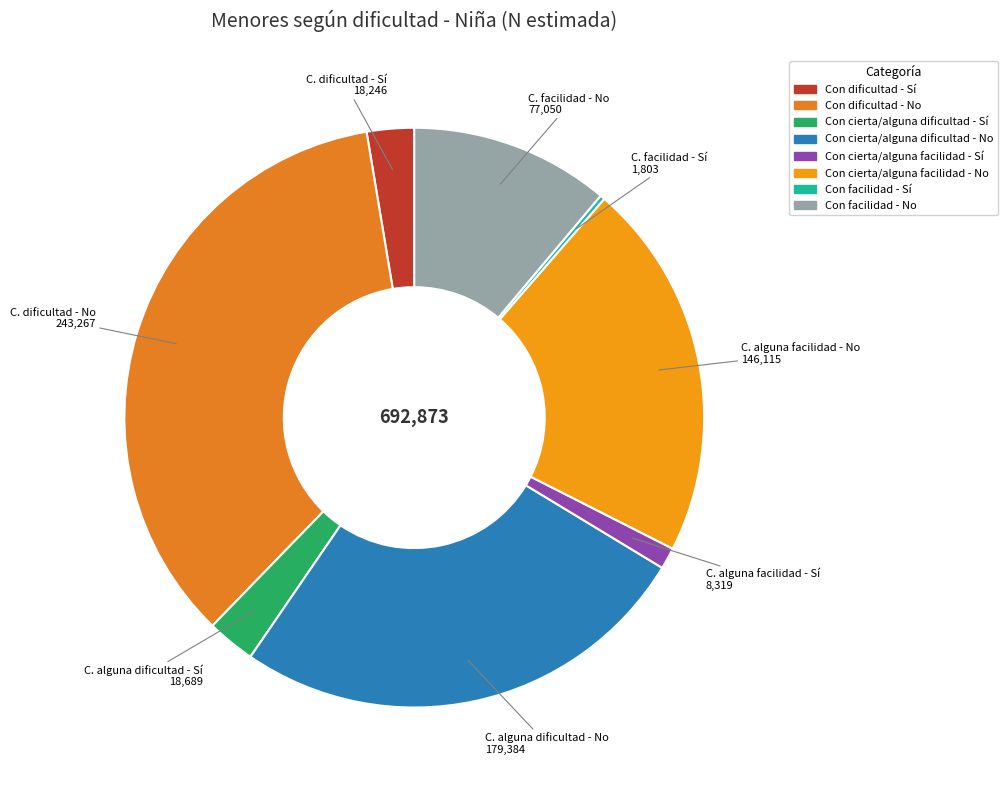

To the nearest percent, what portion does Con cierta/alguna dificultad - Sí represent?

3%